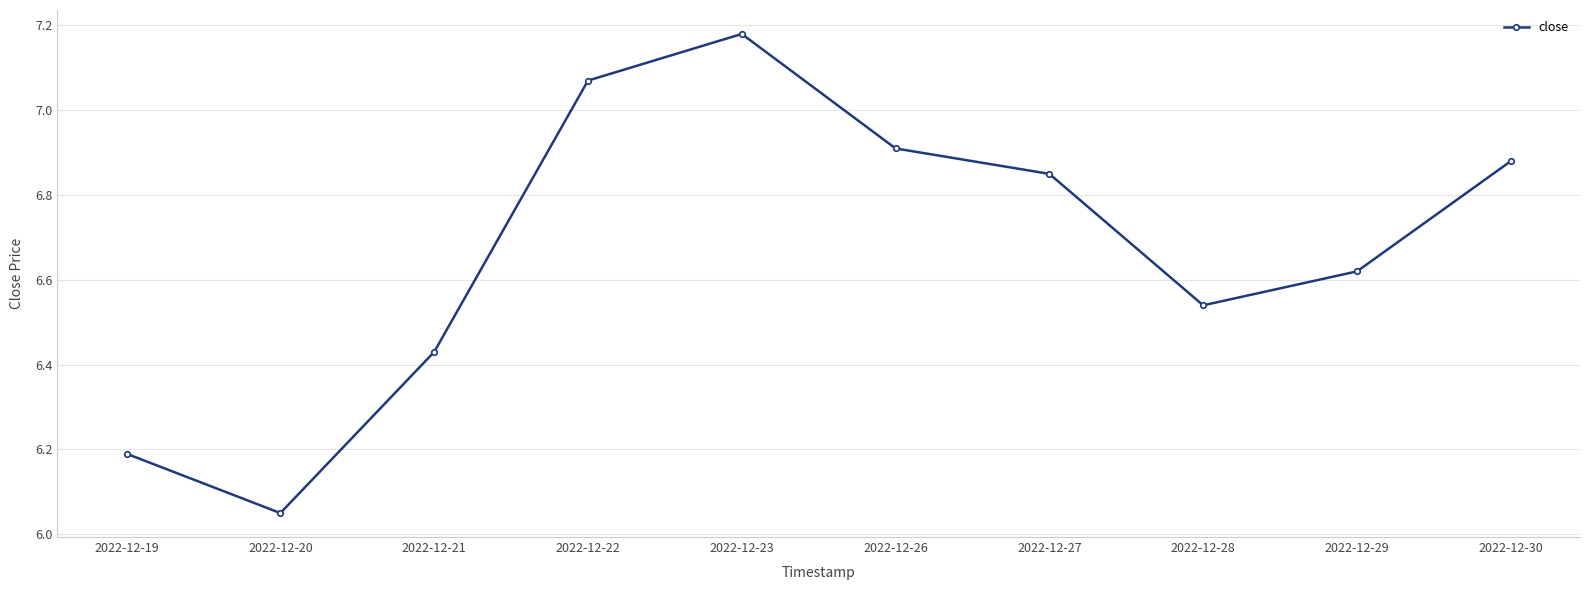

How many interior local peaks (higher than both neighbors) does the data have?

1